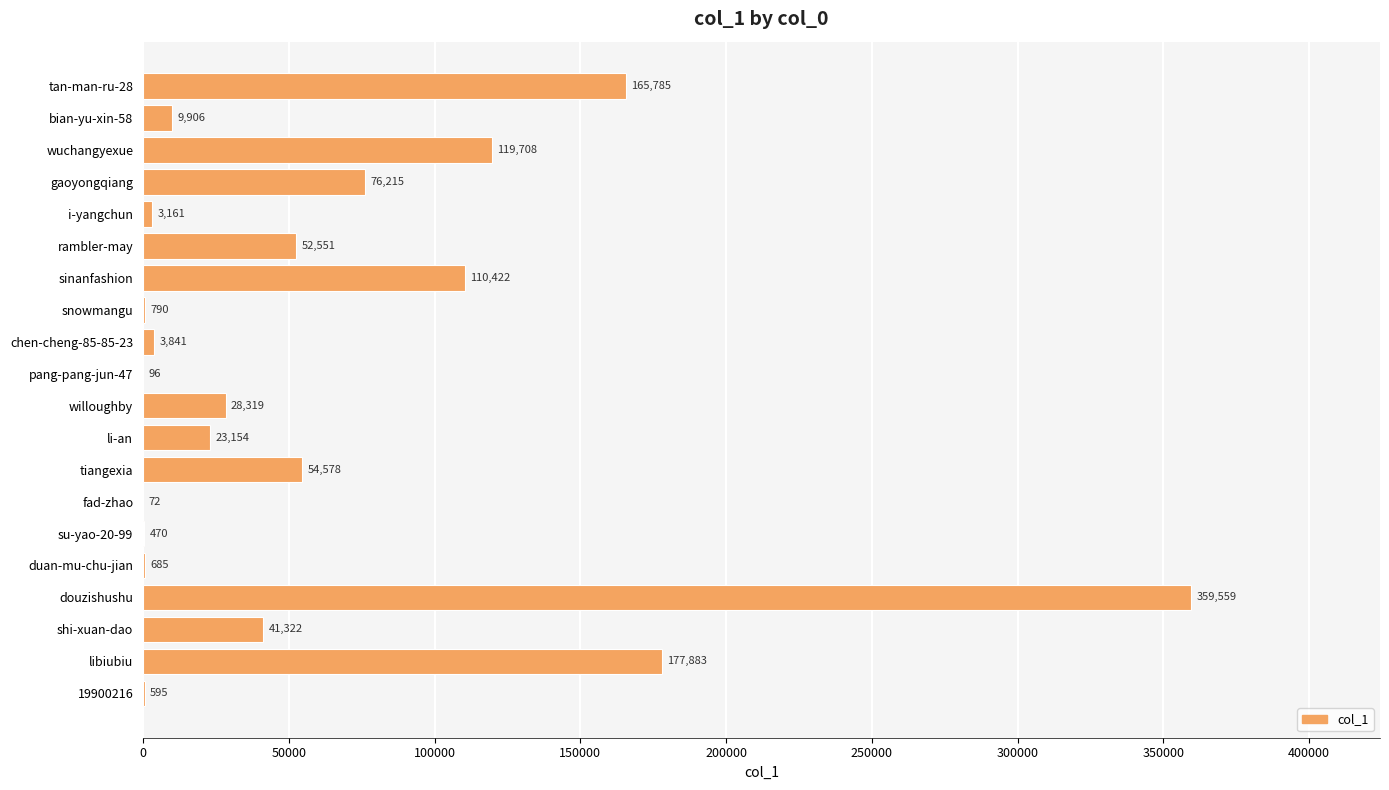

What is the sum of all values?

1229112